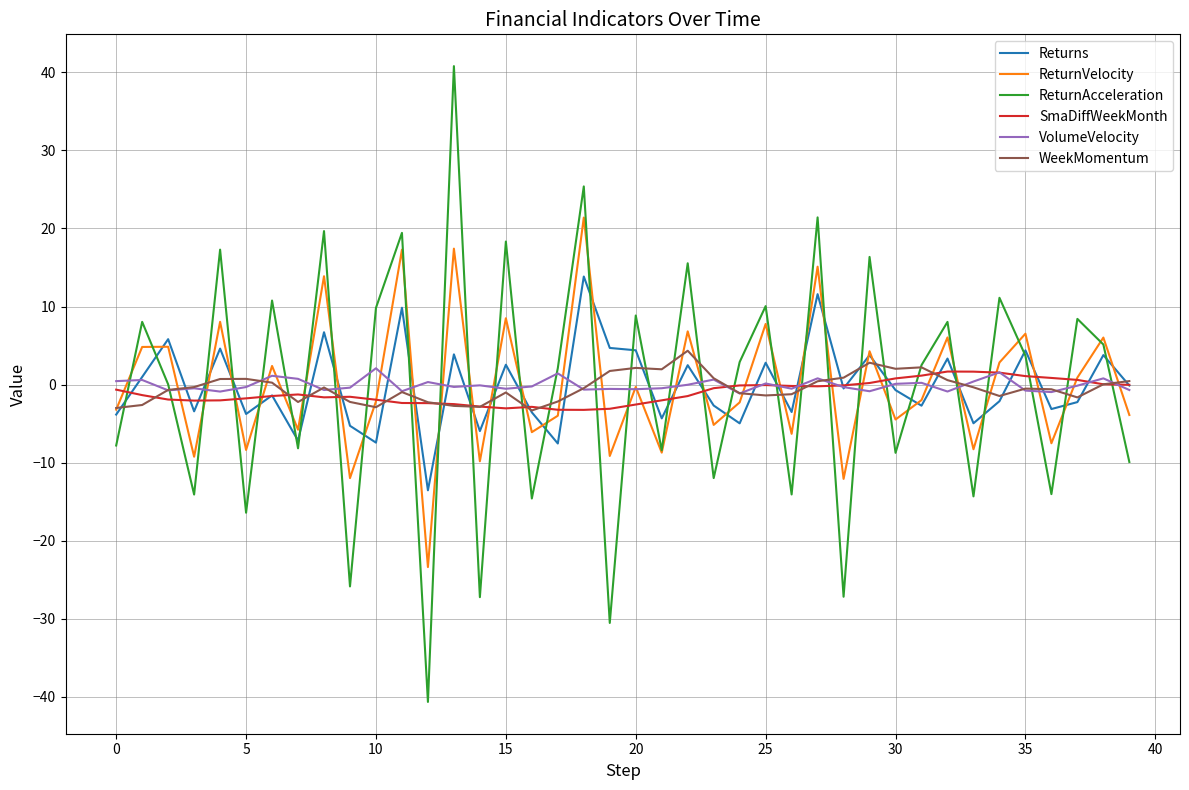

What is the lowest value of the Returns series?

-13.5